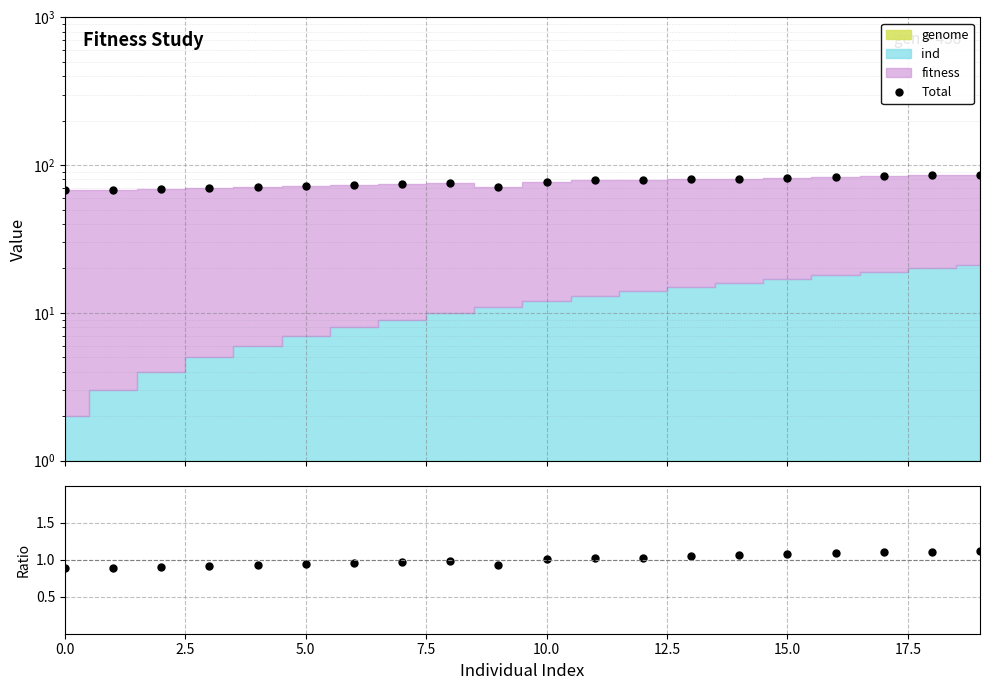

What is the sum of all Total values?

1532.1